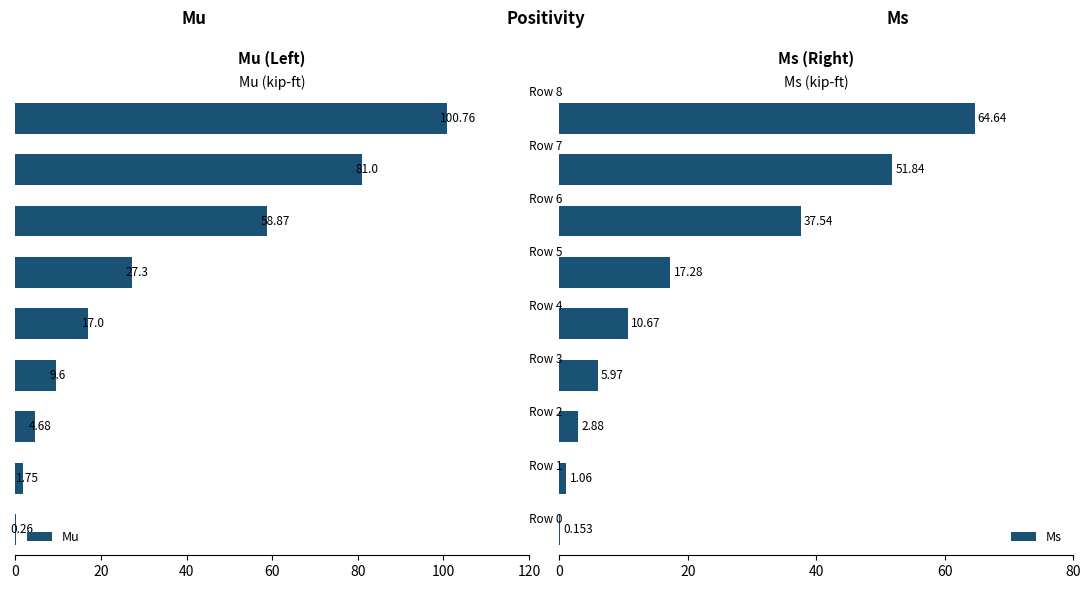

What is the label of the 9th bar from the left?

8